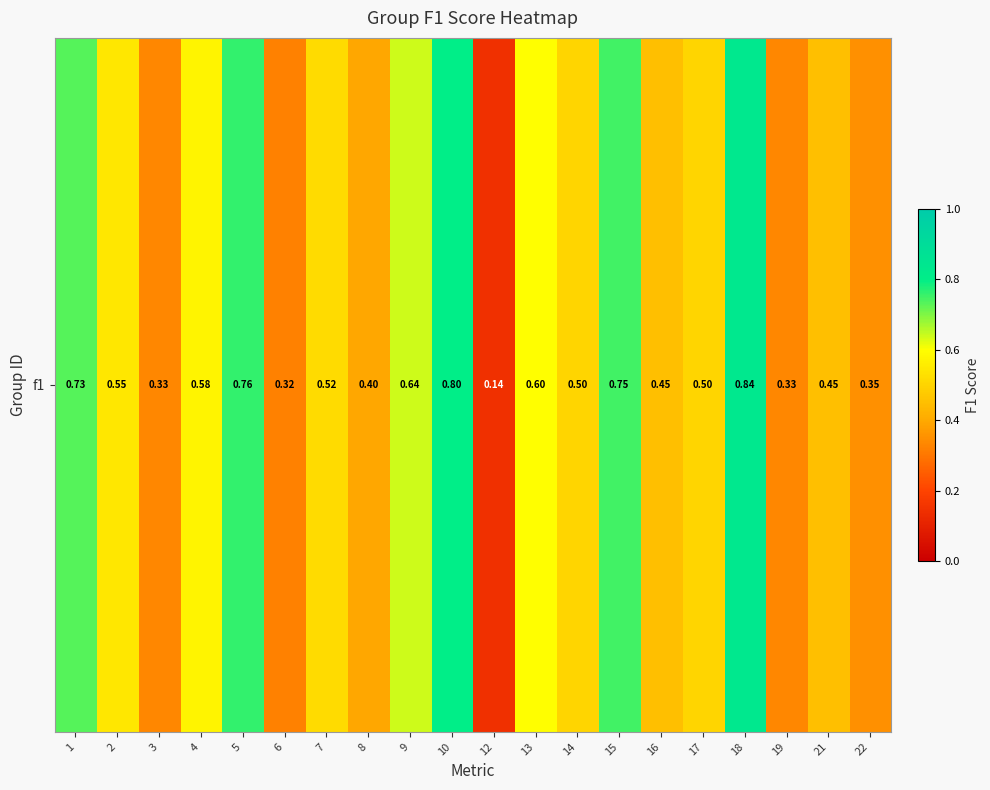

Is it true that the value at 4 is 0.6?

True